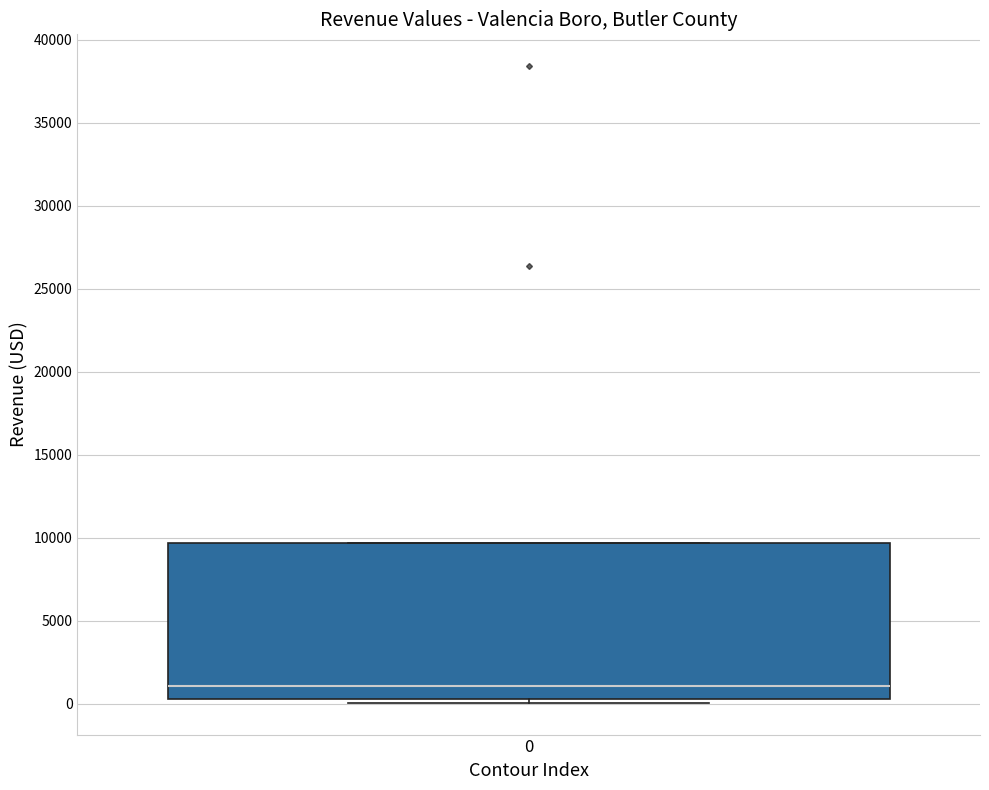

Read this box plot against the y-axis: the position of the median line, the range covered by the box, and the ends of both whiskers. The values are not printed on the chart, so give them approximately, as read against the axis.

median 1000, box 500 to 9500, whiskers 0 to 9500